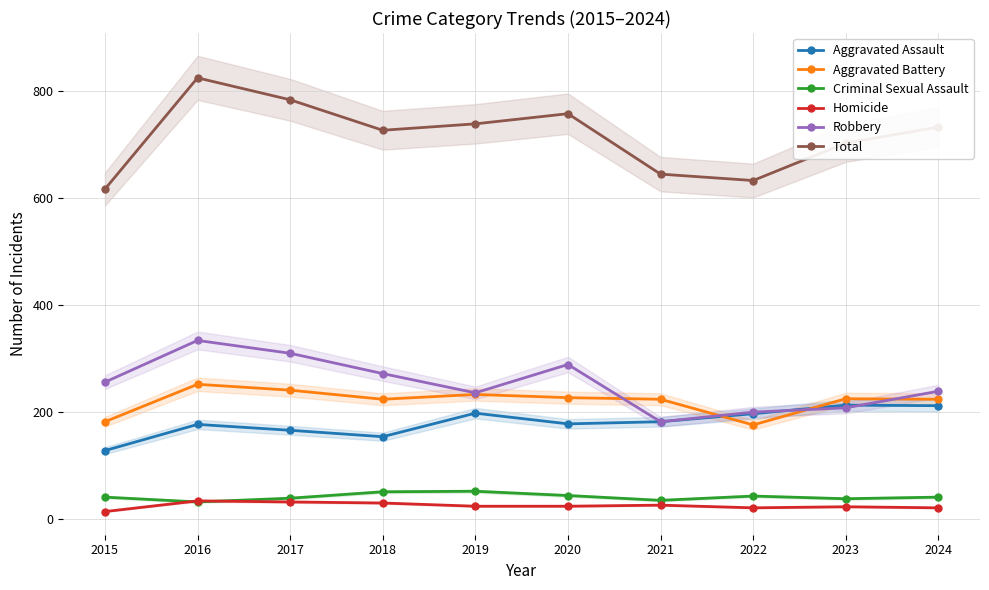

List the series in order of their peak value, lowest first.

Homicide, Criminal Sexual Assault, Aggravated Assault, Aggravated Battery, Robbery, Total